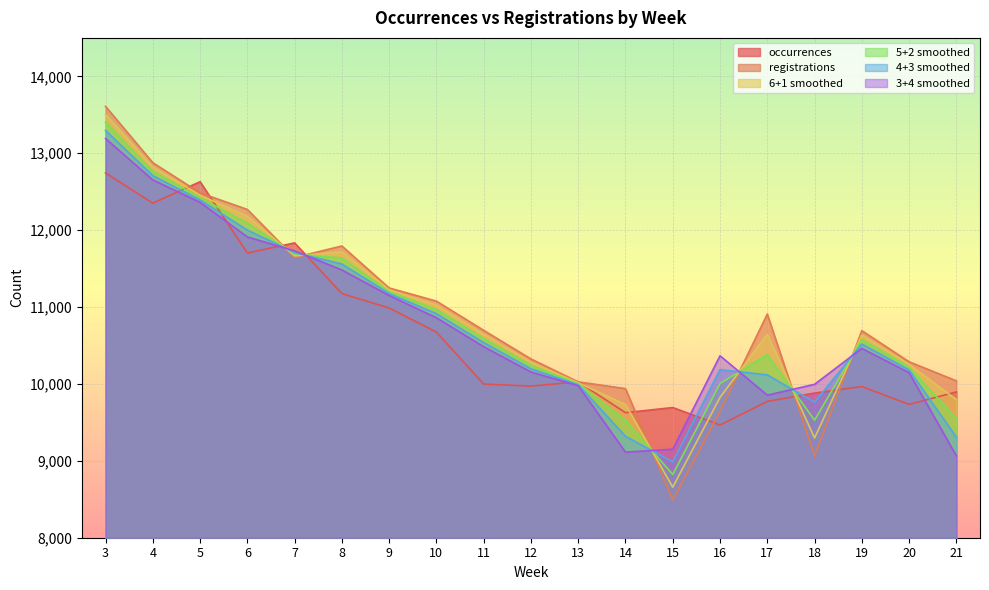

How many series are shown in this chart?

6